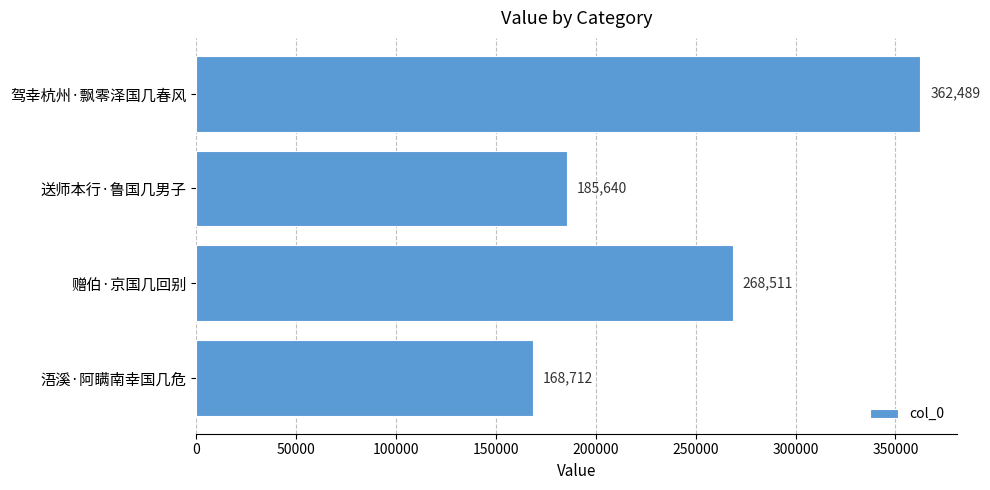

Does the chart contain stacked bars?

No